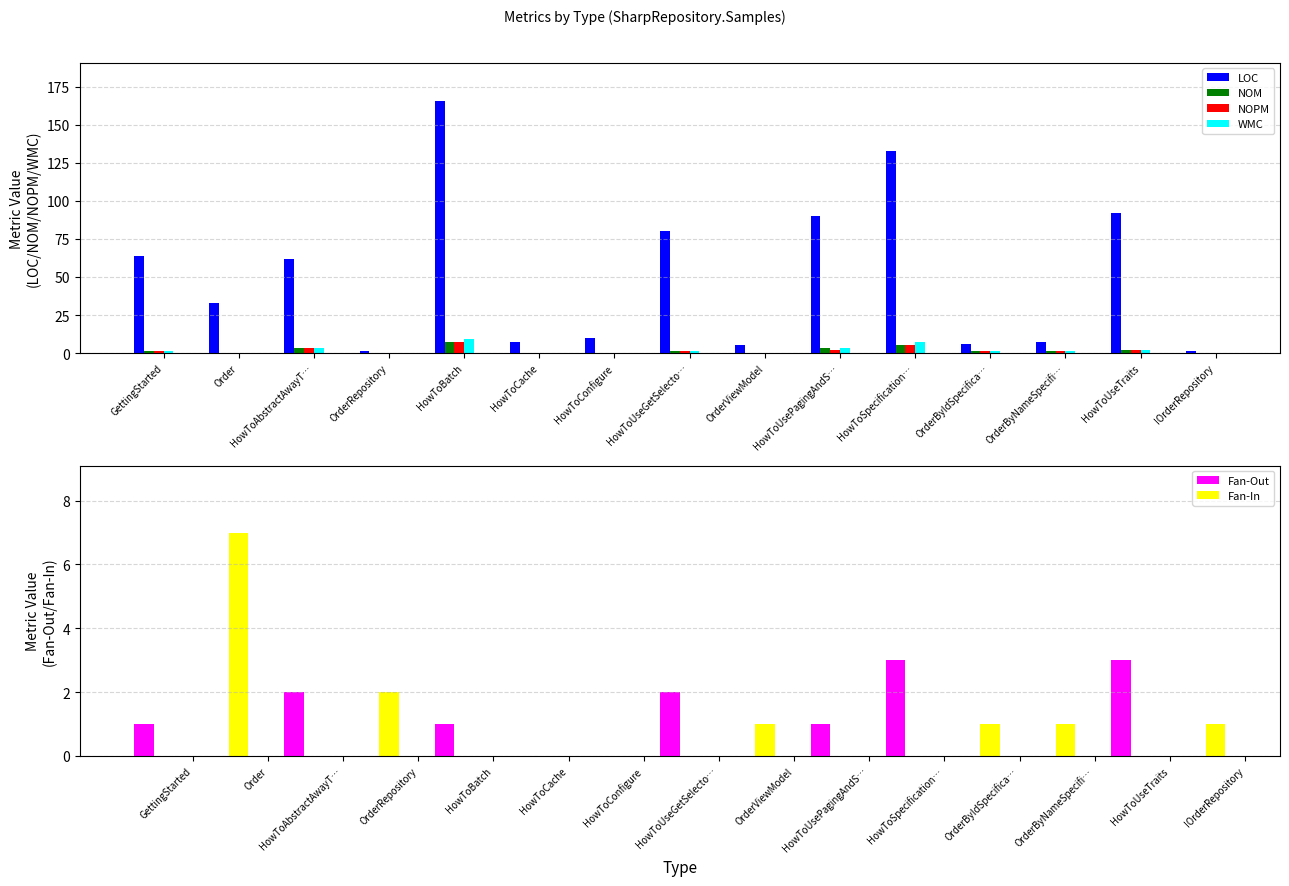

How many data points does each series have?

15